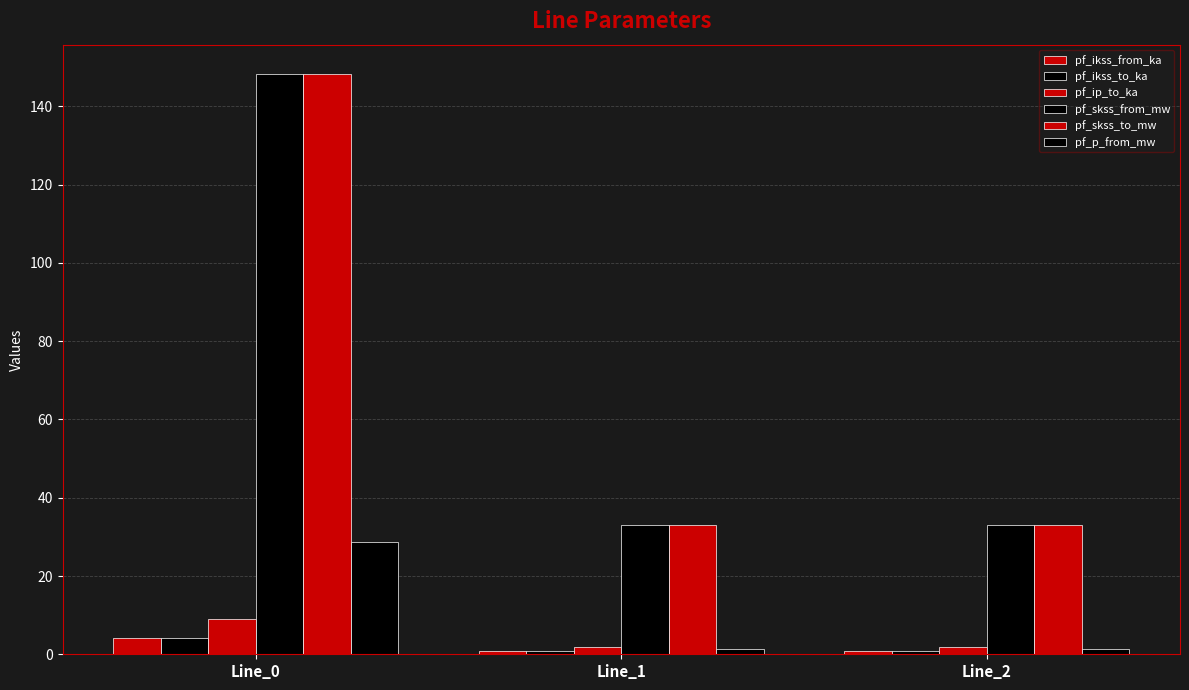

How many data points does each series have?

3